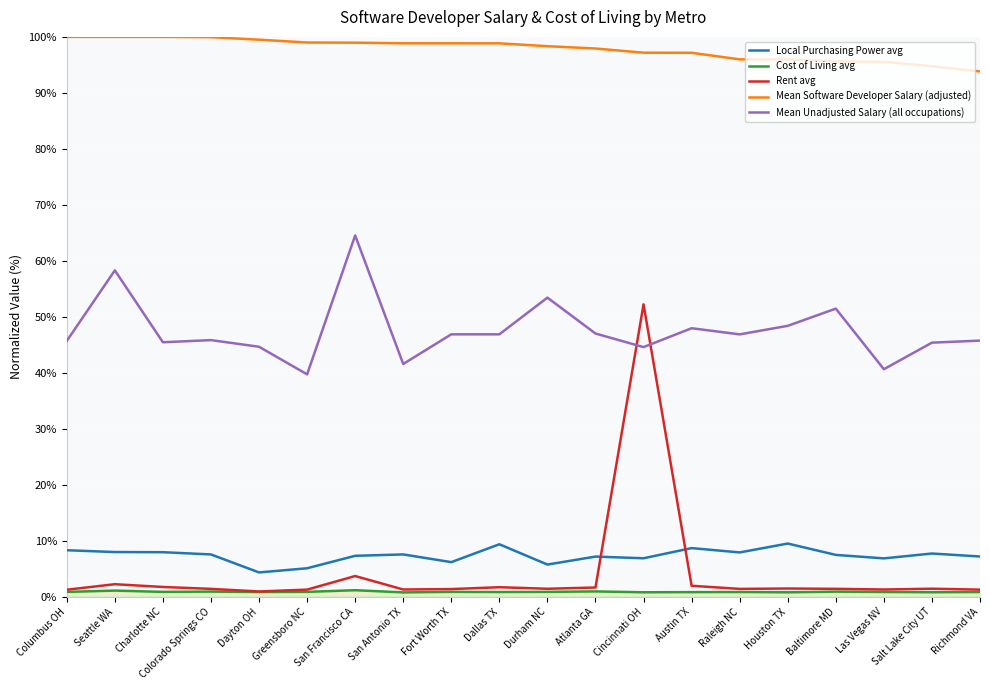

True or false: Mean Unadjusted Salary (all occupations) and Local Purchasing Power avg cross at least once.

False